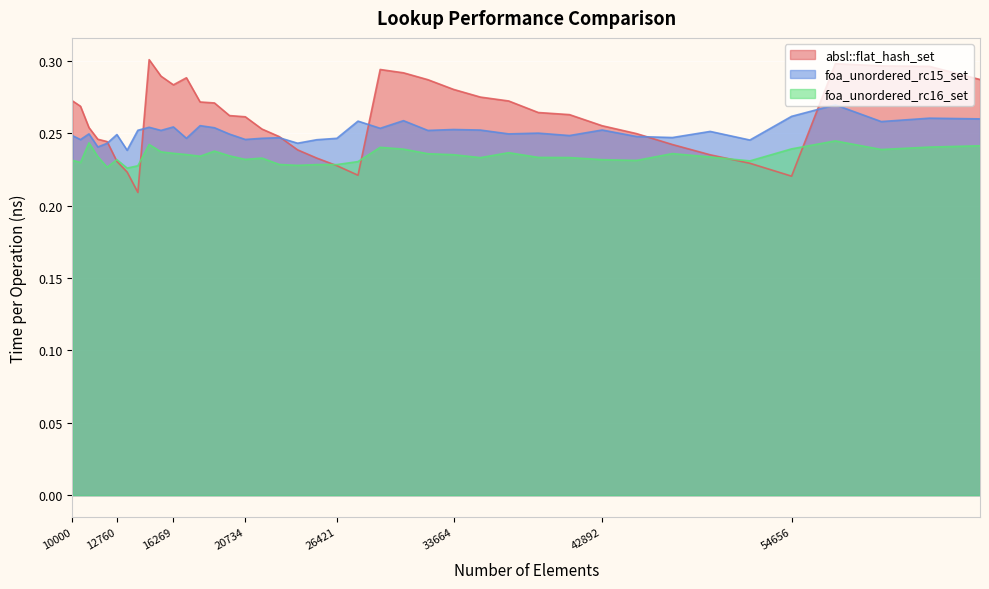

What is the total value across all series at 40863?

0.7